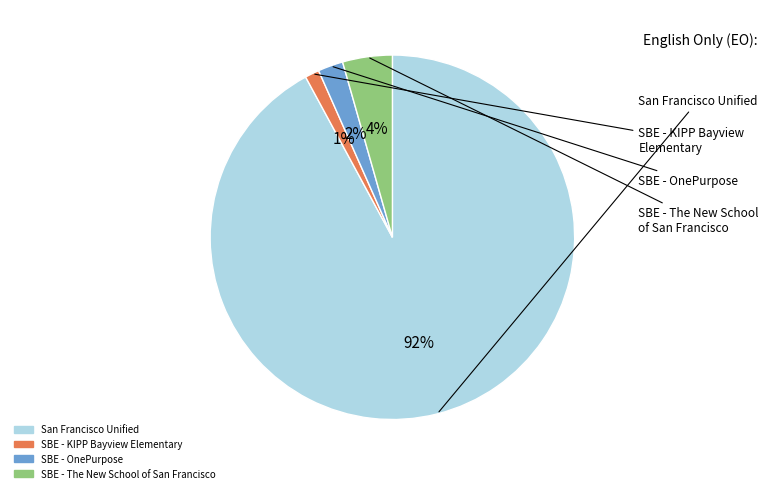

Which slice is the smallest?

SBE - KIPP Bayview Elementary